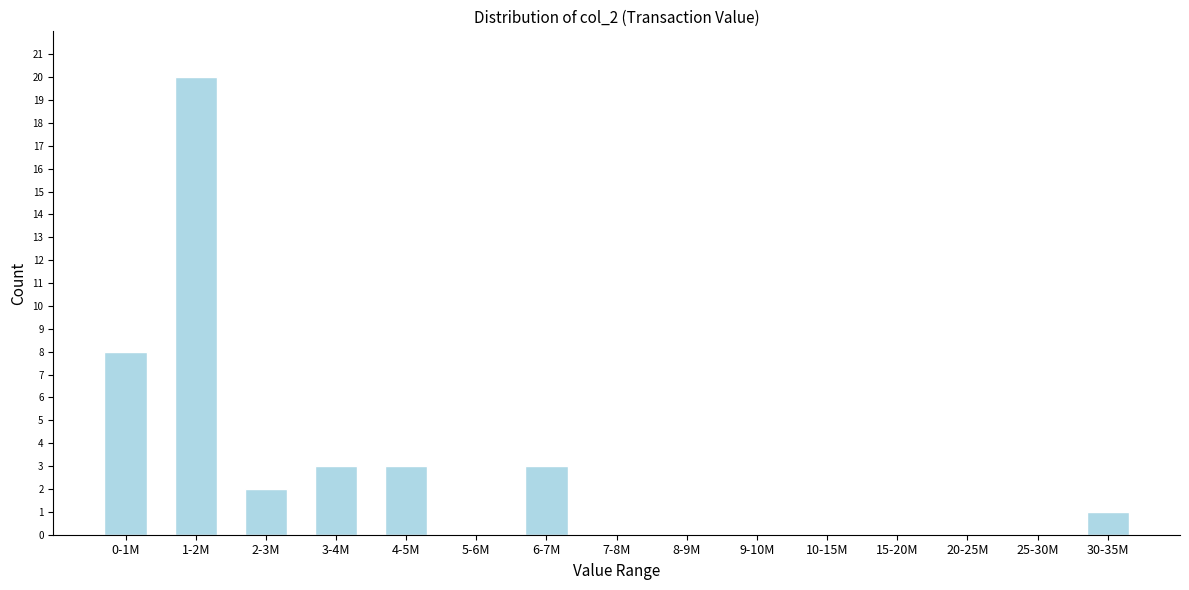

Reading left to right, extract all data points from this chart.

0-1M=8	1-2M=20	2-3M=2	3-4M=3	4-5M=3	5-6M=0	6-7M=3	7-8M=0	8-9M=0	9-10M=0	10-15M=0	15-20M=0	20-25M=0	25-30M=0	30-35M=1